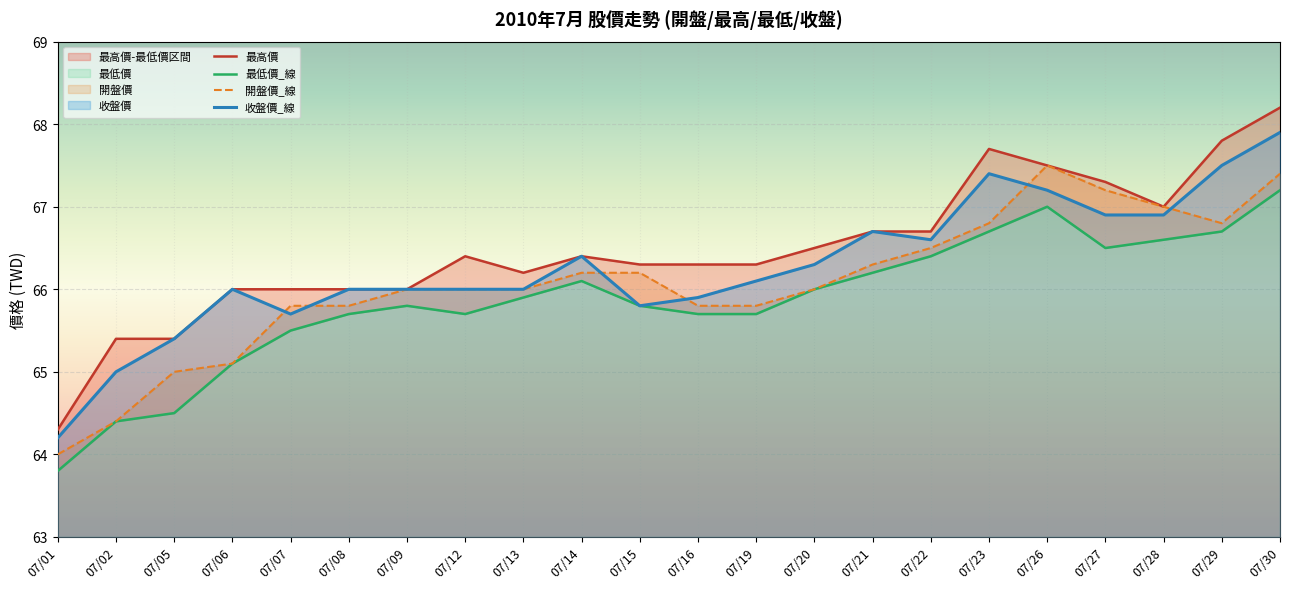

True or false: 最低價_線 and 收盤價_線 cross at least once.

False